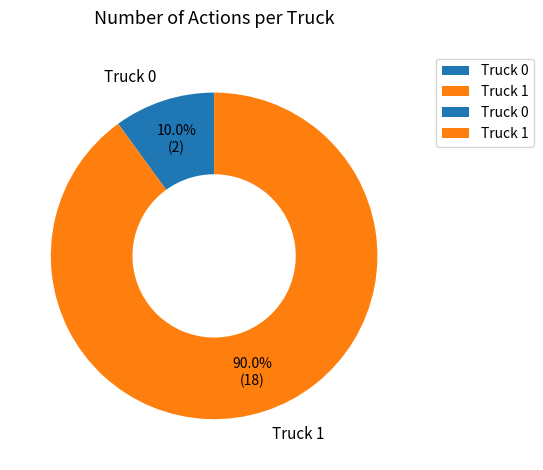

Rank the categories by value from highest to lowest.

Truck 1, Truck 0